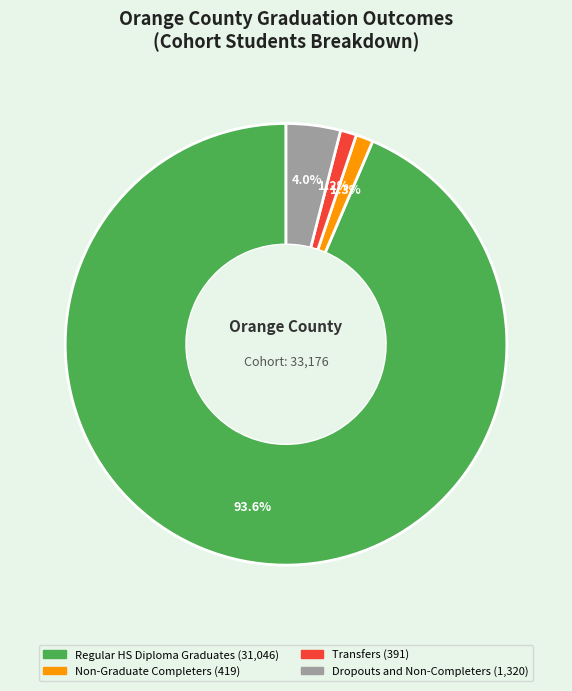

Does any single category account for the majority?

Yes